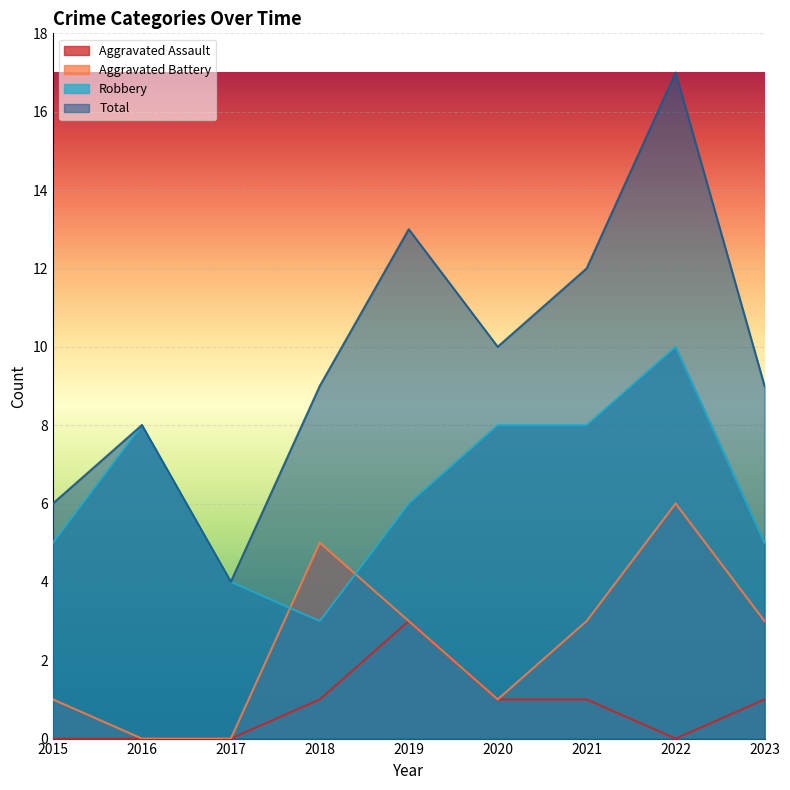

What is the spread (max minus min) of values at 2021?

11